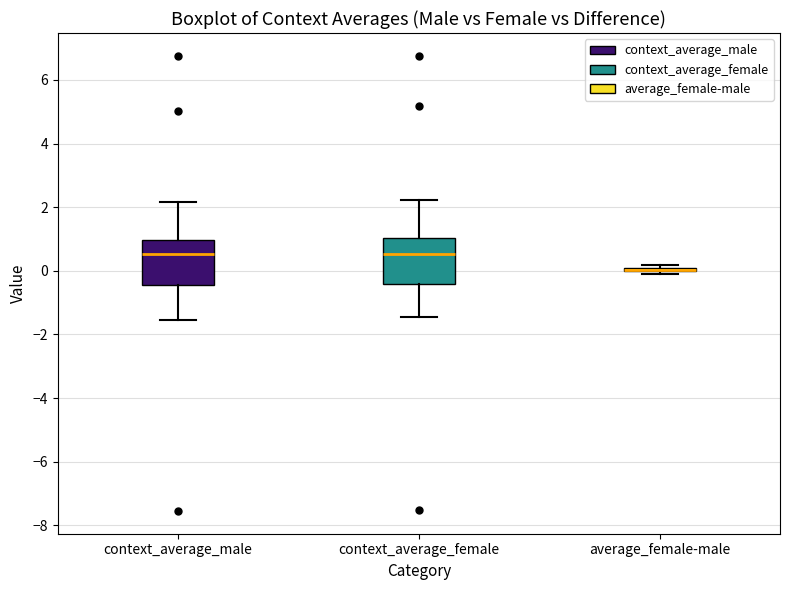

Reading left to right, transcribe this box plot: for each box, give where its median line is, the range the box spans, and where its two whiskers end, as read against the y-axis. The values are not printed on the chart, so give them approximately, as read against the axis.

context_average_male: median 0.6, box -0.4 to 1.0, whiskers -1.6 to 2.2
context_average_female: median 0.6, box -0.4 to 1.0, whiskers -1.4 to 2.2
average_female-male: box collapsed to a line at 0.0, whiskers -0.2 to 0.2